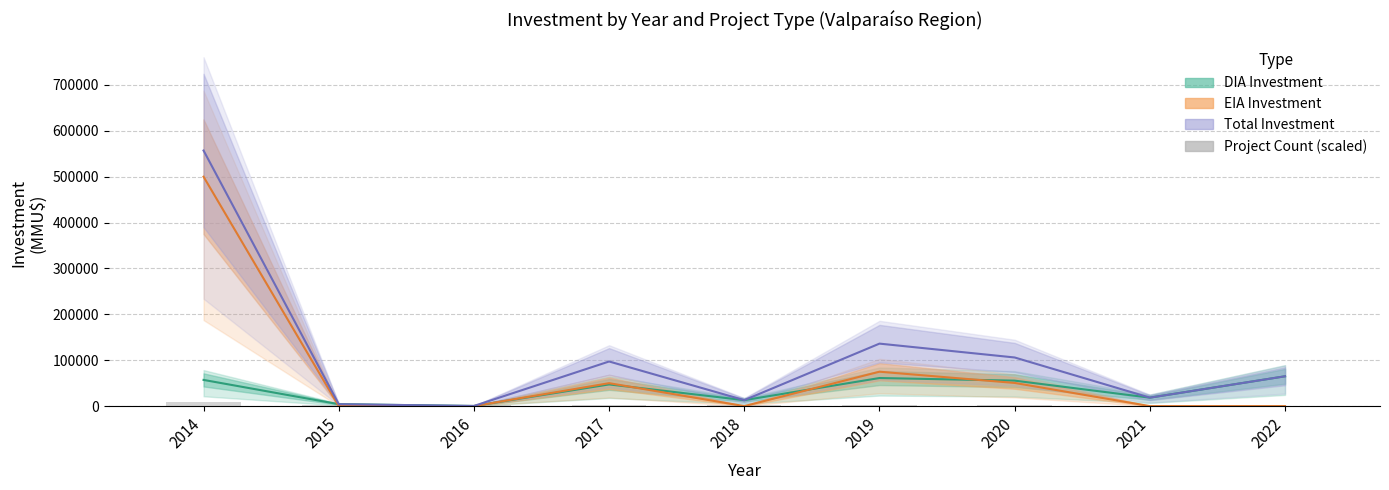

At which category does the chart reach its peak across all series?

2014